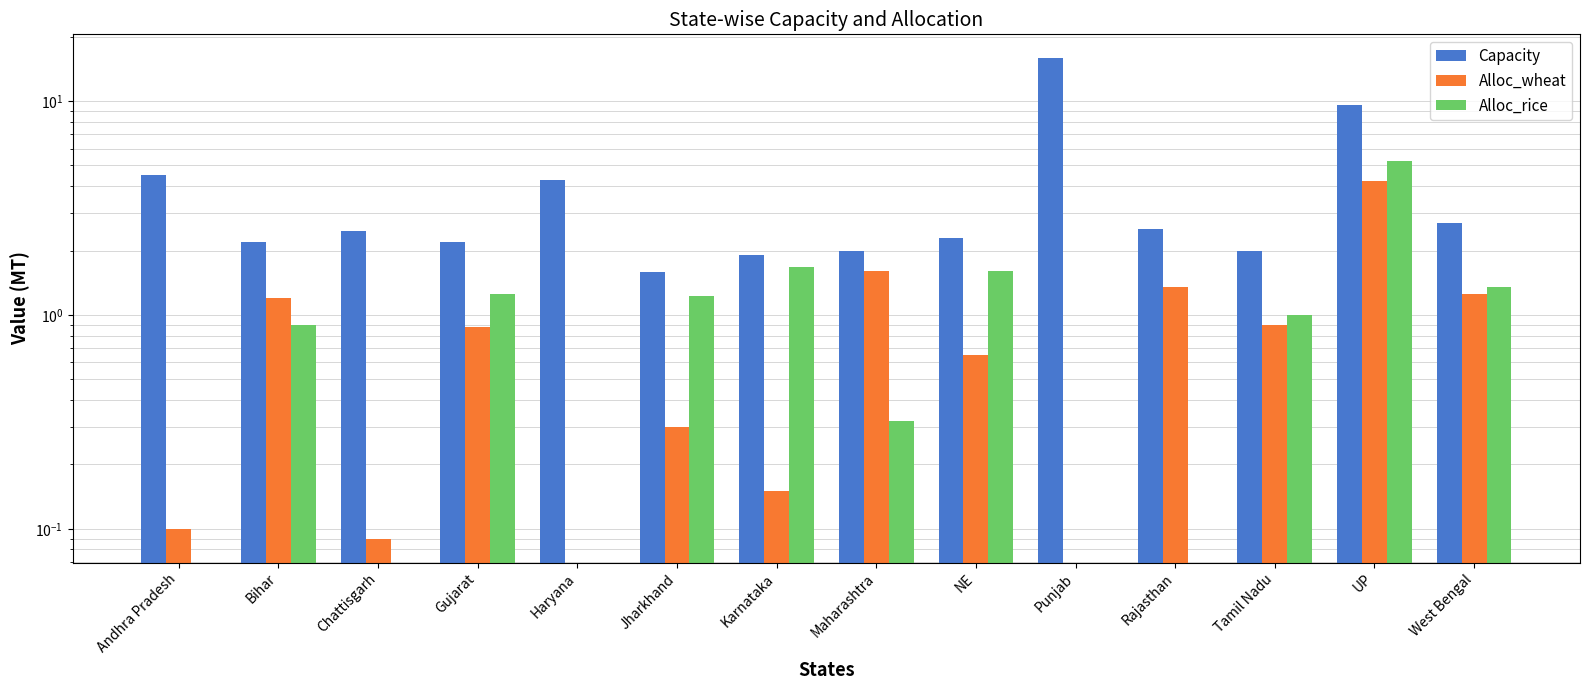

At which label does Alloc_wheat reach its minimum?

Haryana